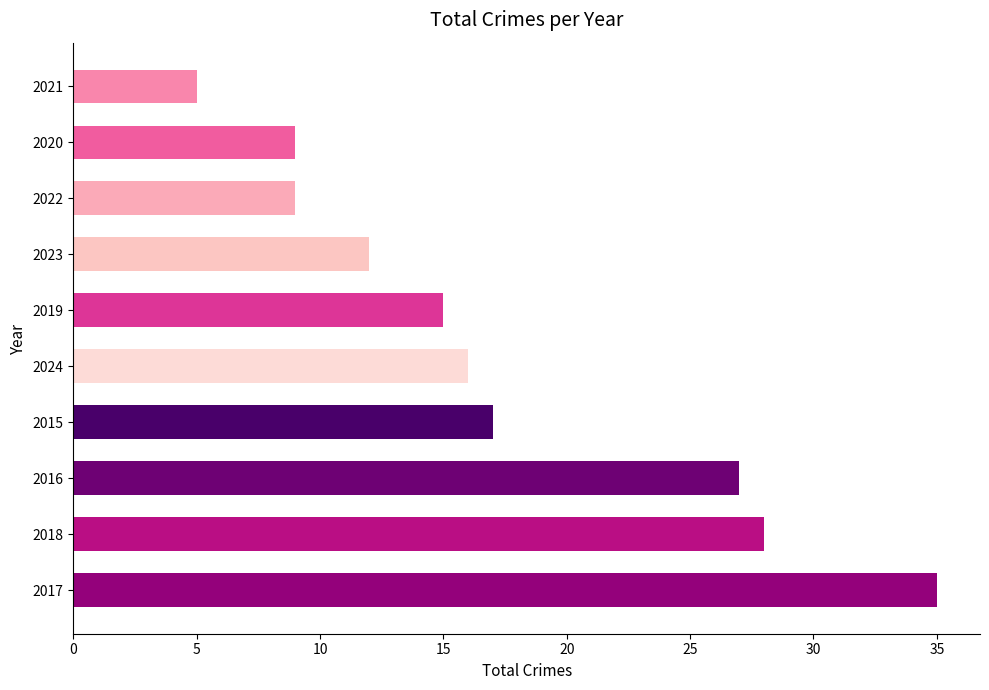

Read the value at 2023.

12